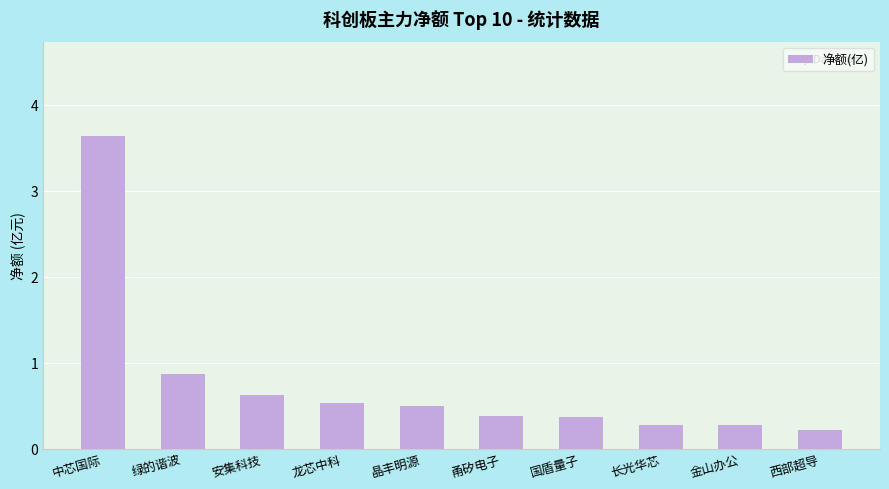

Reading left to right, list all the values displayed in this chart.

3.6	0.9	0.6	0.5	0.5	0.4	0.4	0.3	0.3	0.2